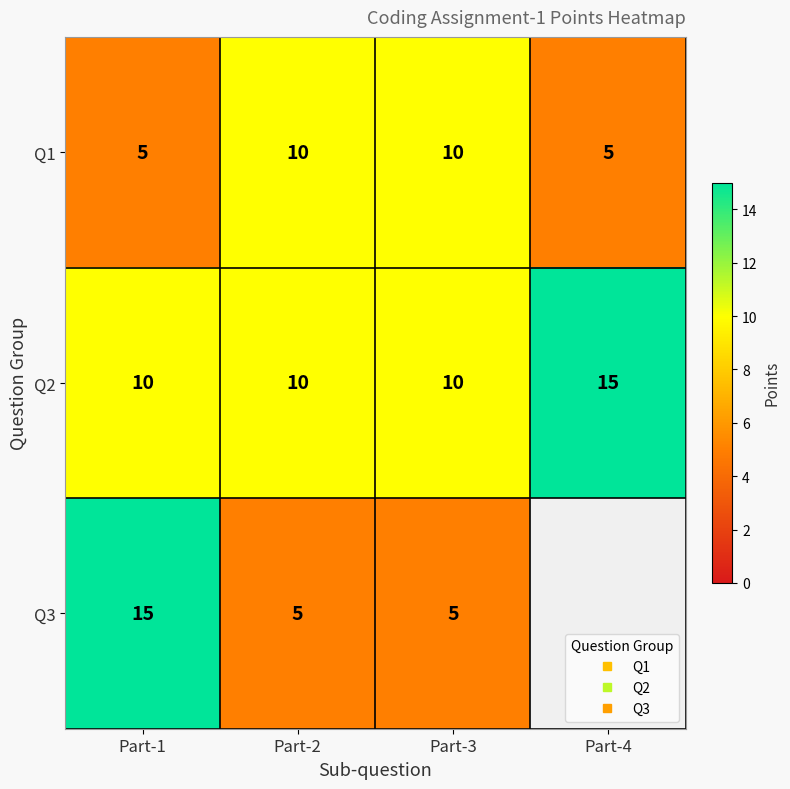

What is the sum of all Q3 values?

25